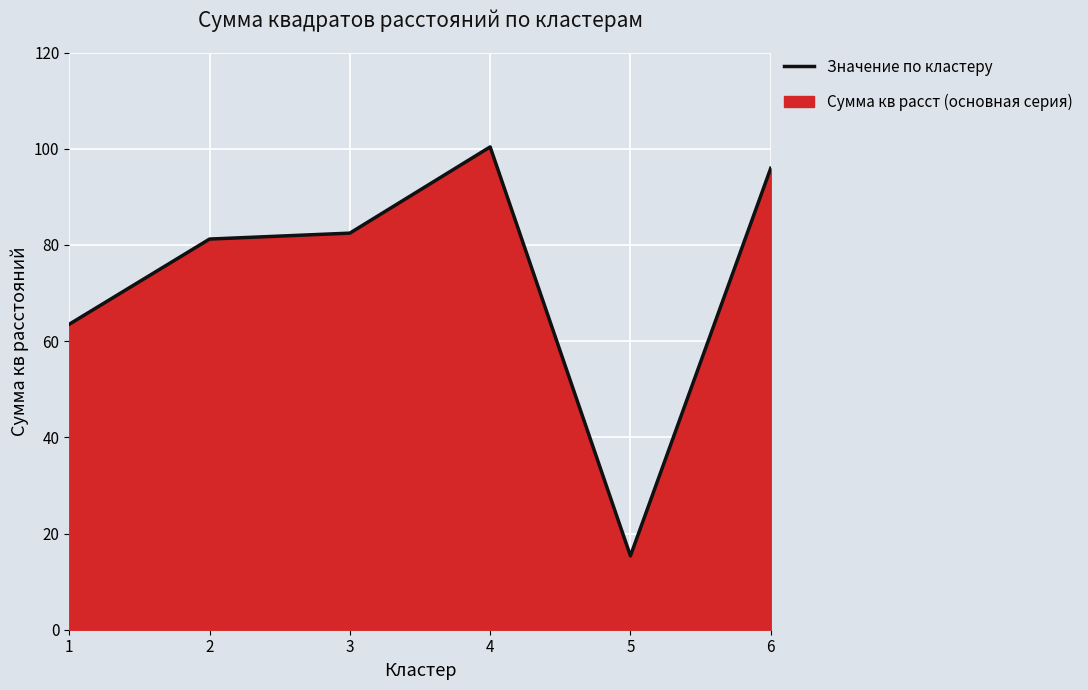

At which label is the value closest to 57?

1